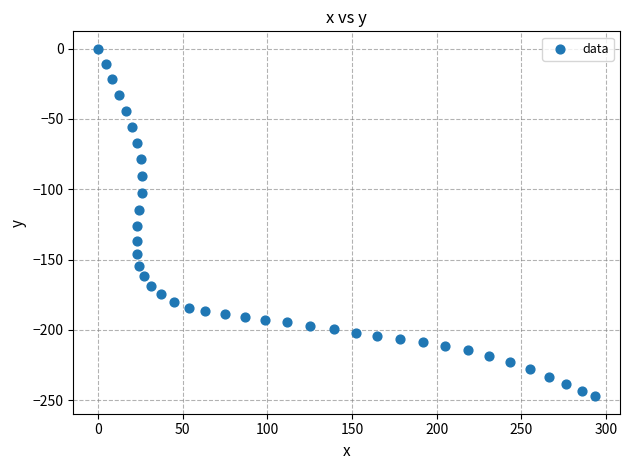

What Y value in the scatter plot is closest to -123?

-126.0